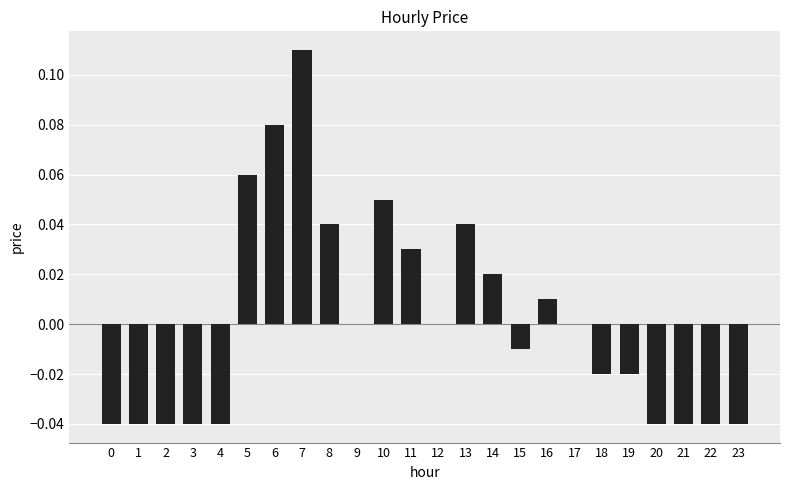

The value at 2 is -0.0. True or false?

True